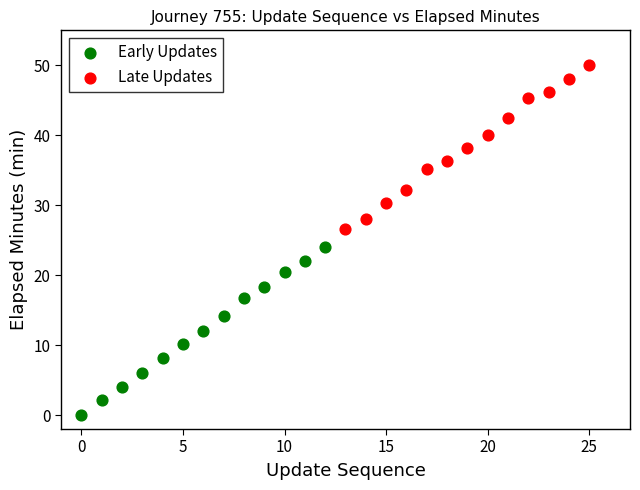

Which series reaches the minimum Y coordinate?

Early Updates